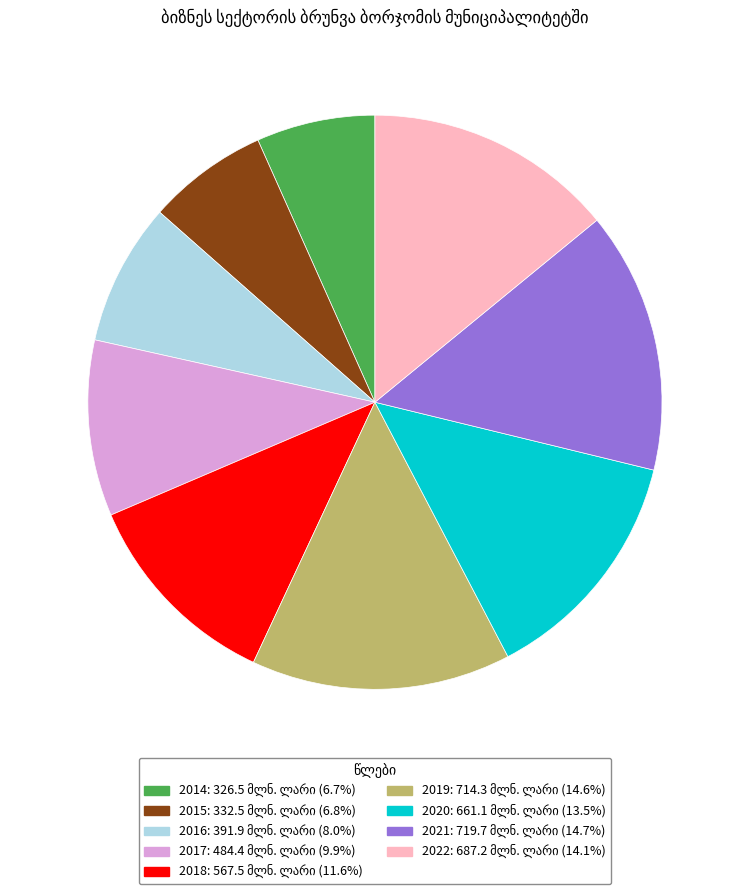

Is there any slice that represents more than half of the pie?

No